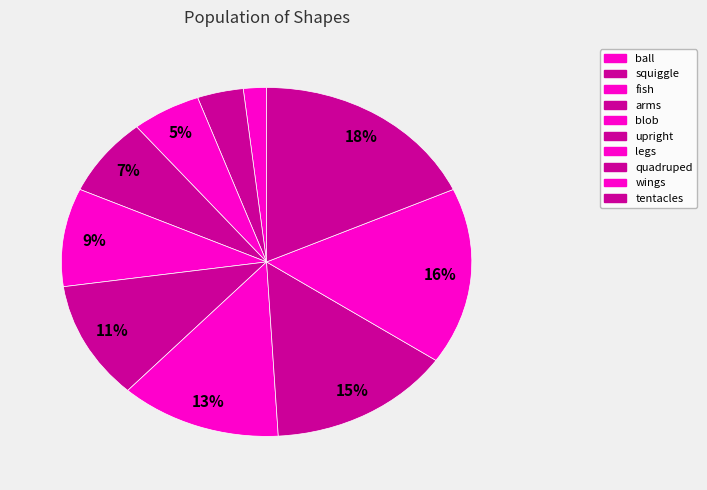

How many segments does this pie chart have?

10